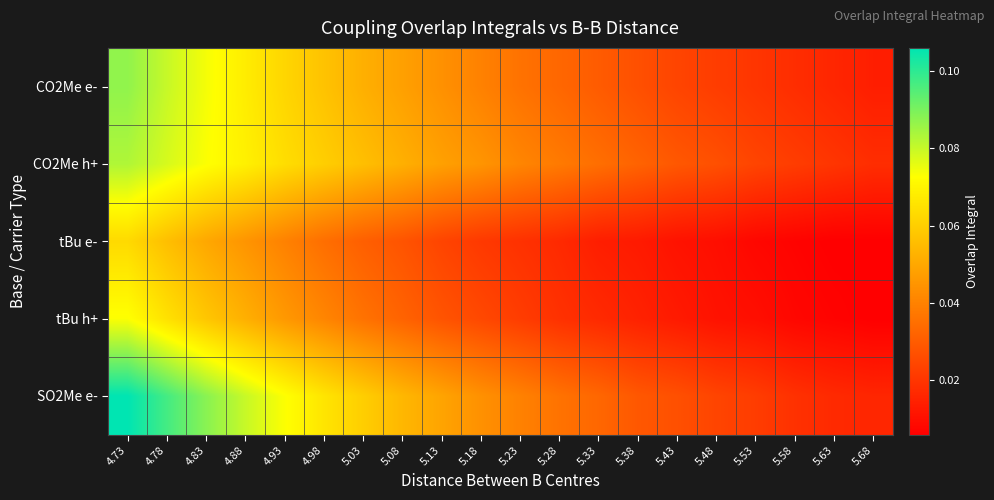

Between 4.88 and 5.23, which series saw the biggest shift?

SO2Me e-